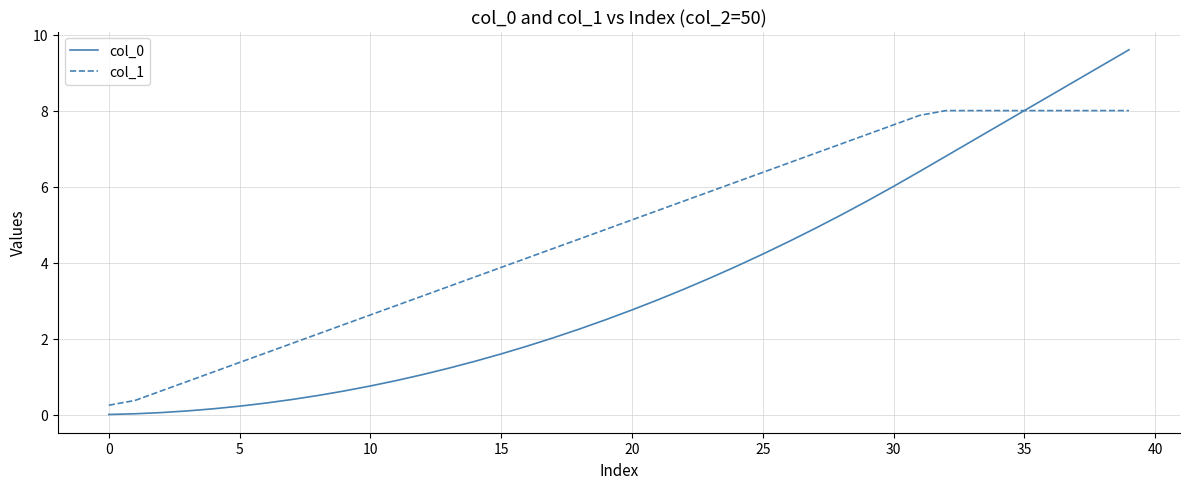

Which series has the largest total across all categories?

col_1